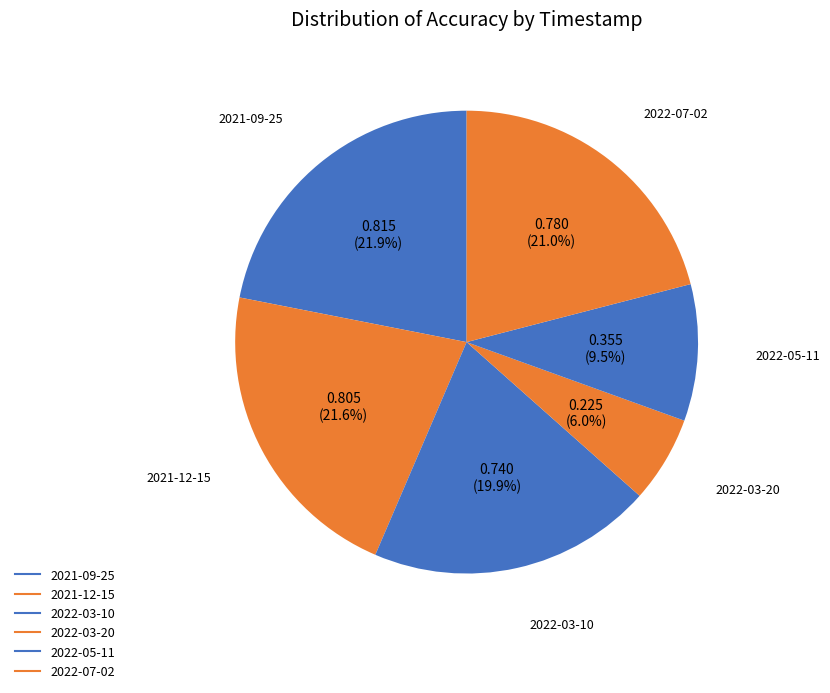

Combined, what portion of the pie is 2021-09-25 and 2021-12-15?

43.5%